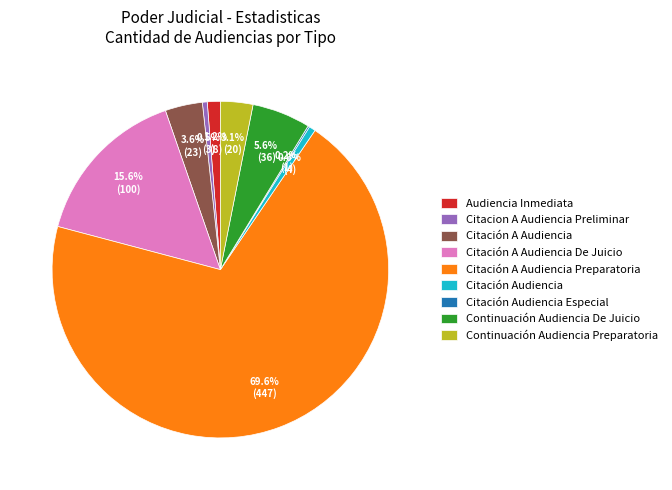

Is there any slice that represents more than half of the pie?

Yes